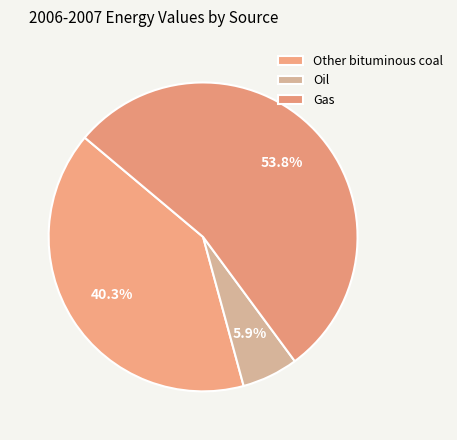

To the nearest percent, what is the combined percentage of Oil and Gas?

60%